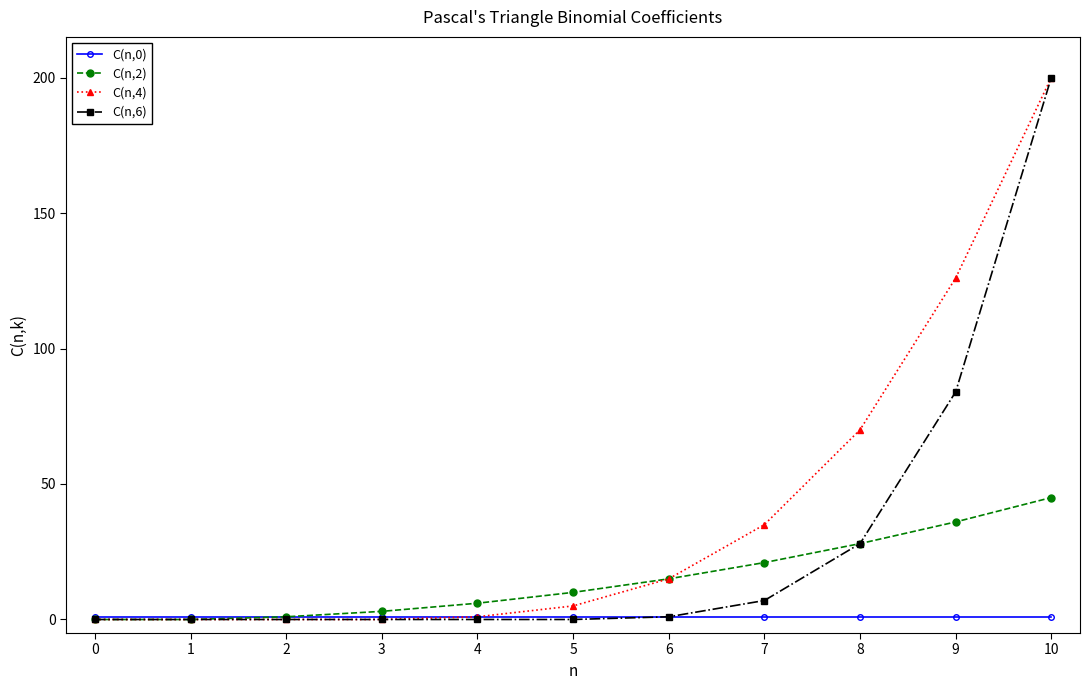

How many data points in C(n,2) are less than 10?

5